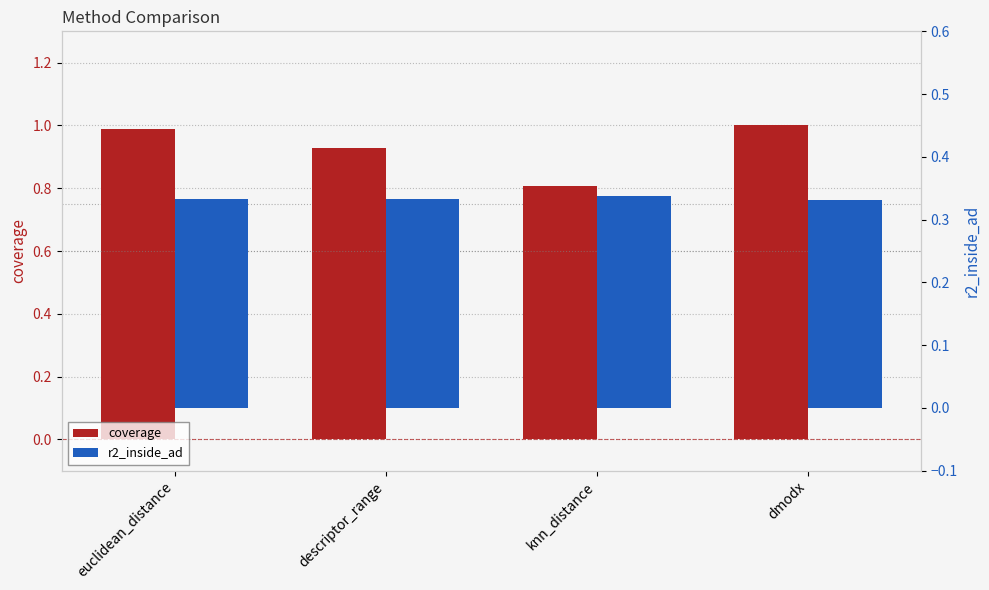

Which category has the highest value in the coverage series?

dmodx